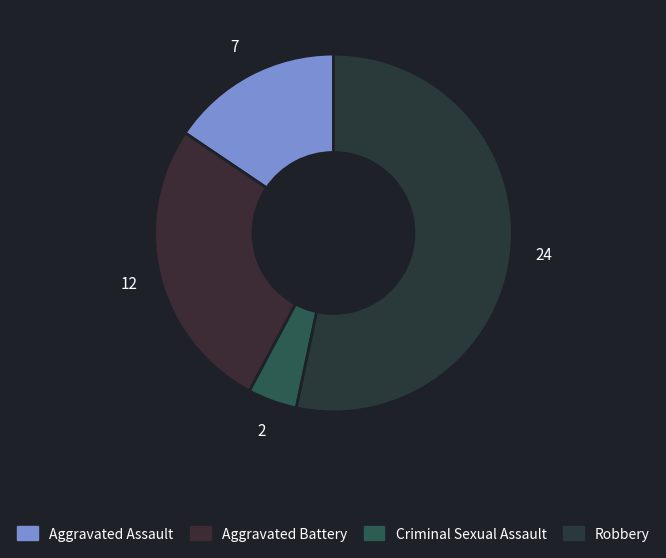

Rank the categories by value from lowest to highest.

Criminal Sexual Assault, Aggravated Assault, Aggravated Battery, Robbery